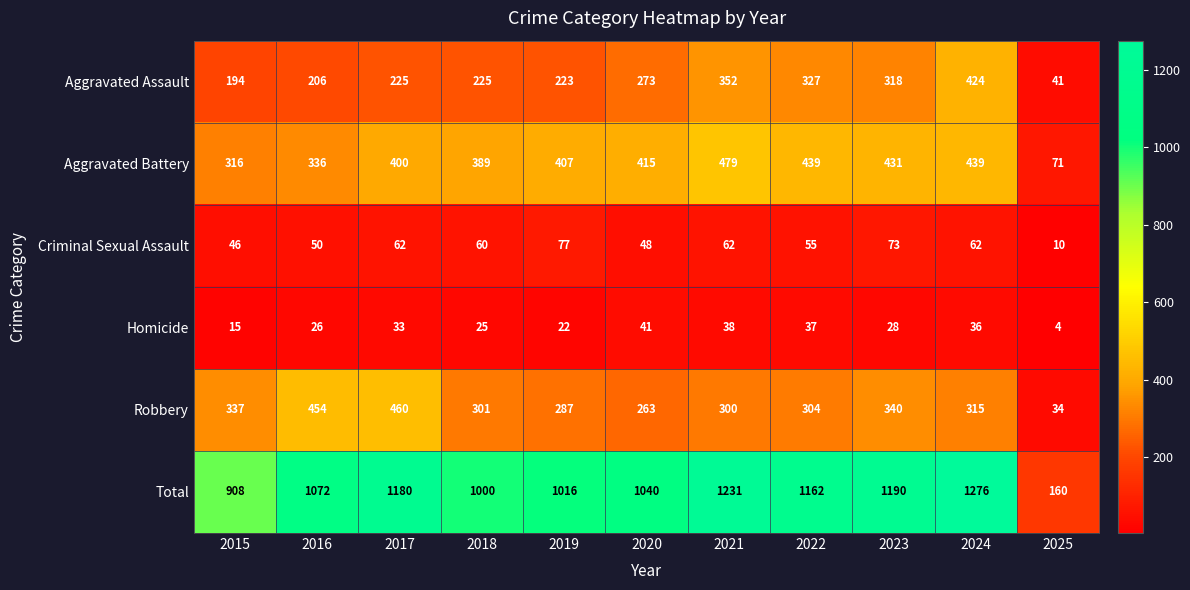

What is the approximate value of Total at 2020?

1040